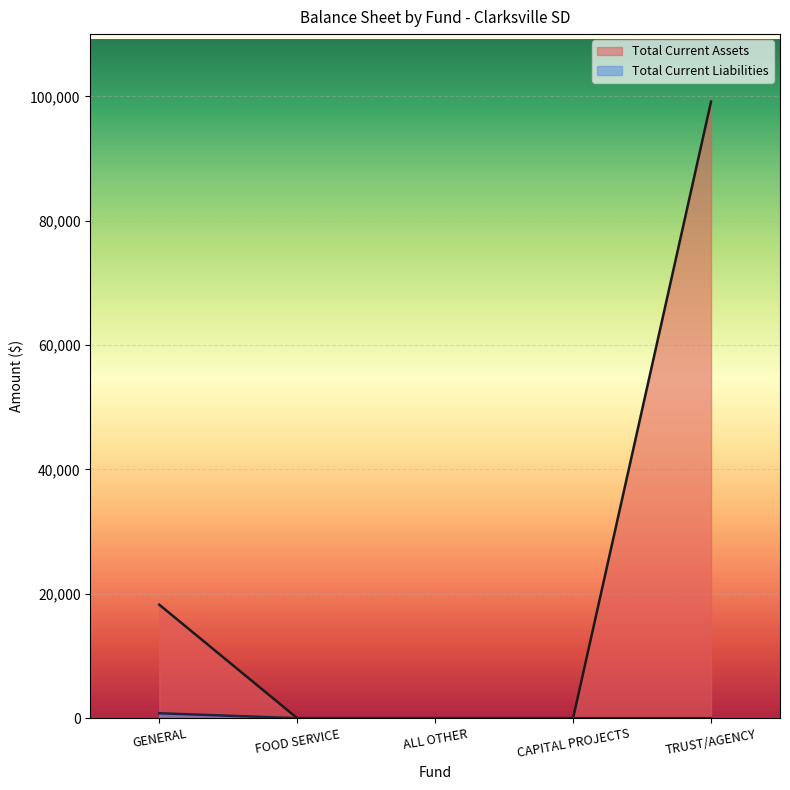

What position from the right is FOOD SERVICE?

4